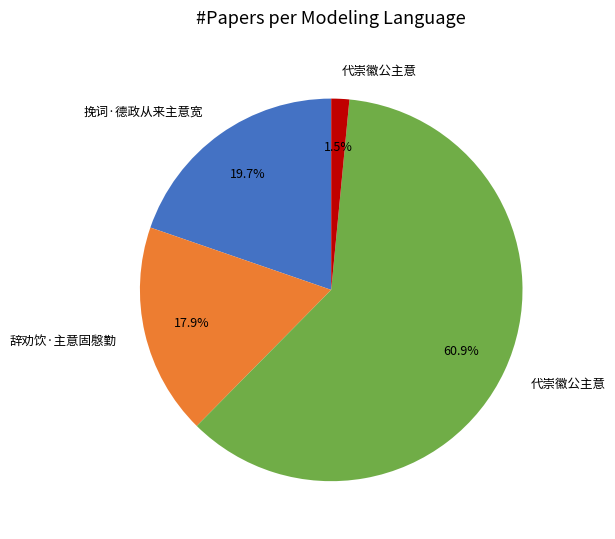

Does any single category account for the majority?

Yes